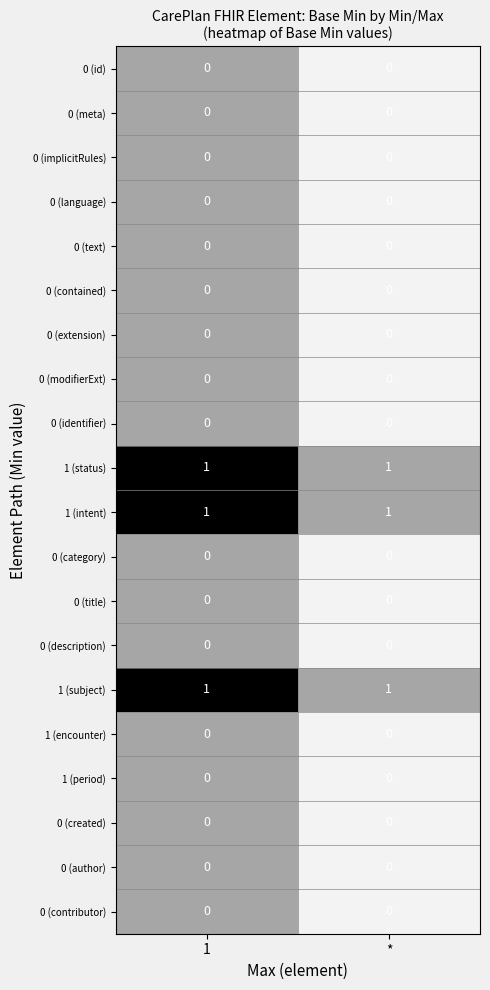

True or false: 0 (title) has a value of 0 at 1.

True